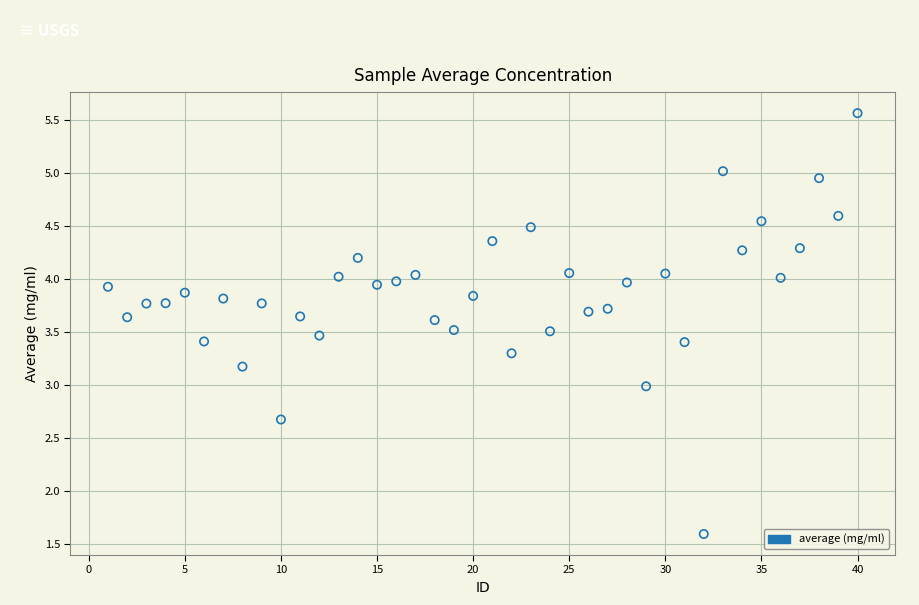

What is the range of X values (max minus min)?

39.0